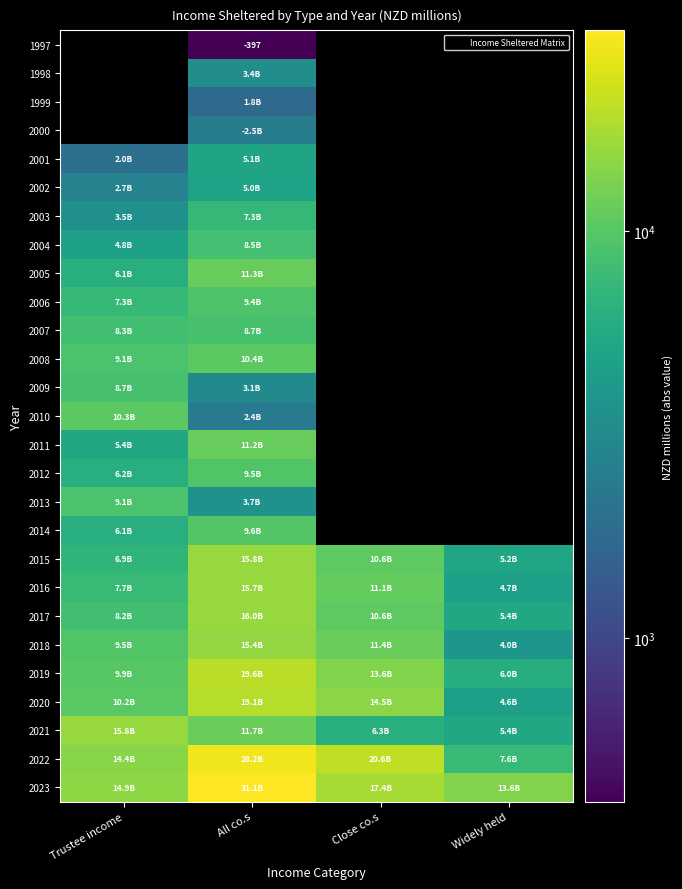

How many data points in 2018 are less than 11432?

2